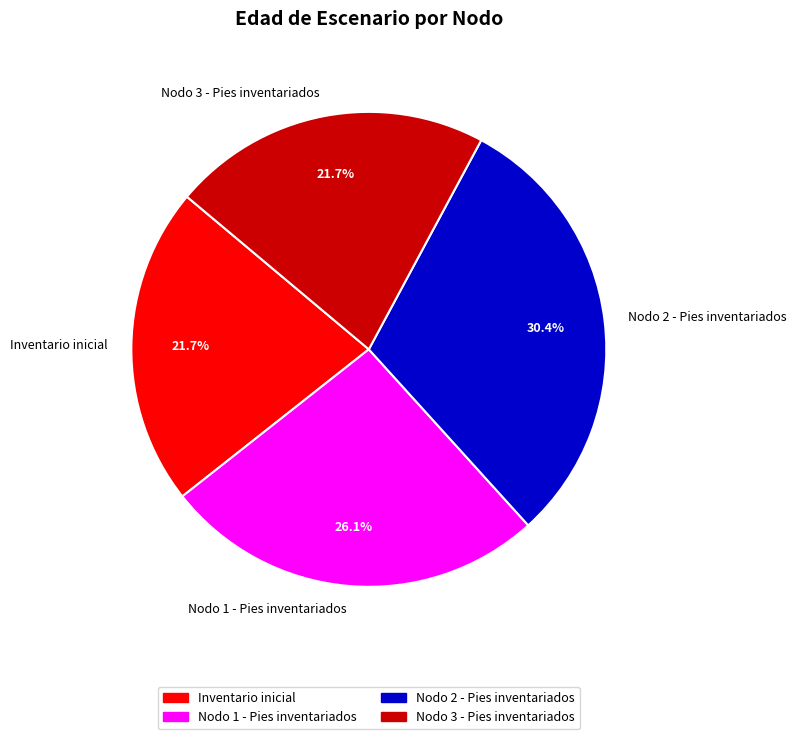

To the nearest percent, what portion does Inventario inicial represent?

22%